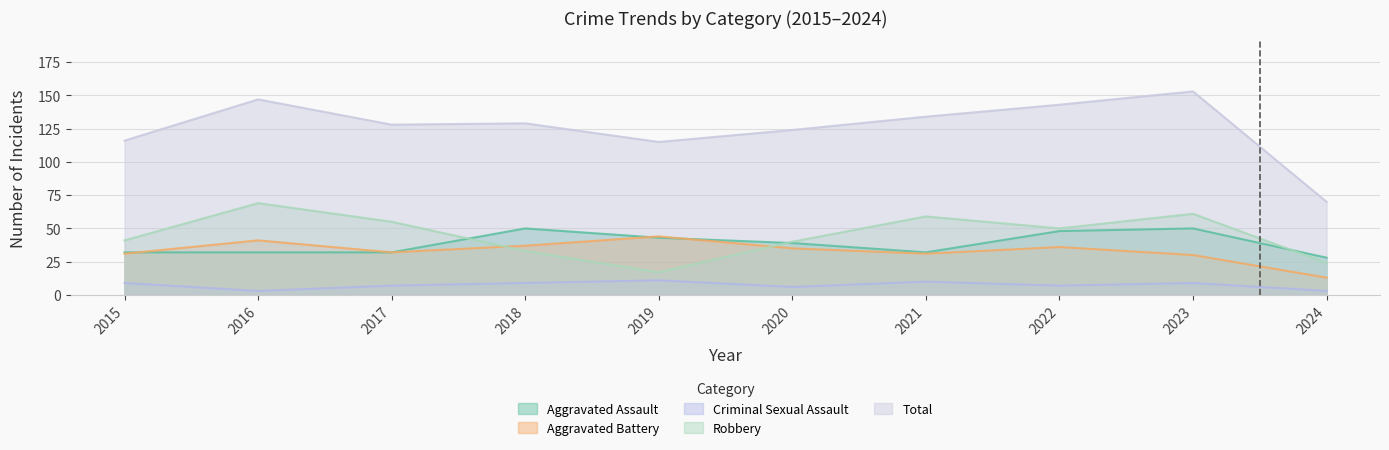

Between which two adjacent categories do Aggravated Assault and Robbery first intersect?

2017 and 2018